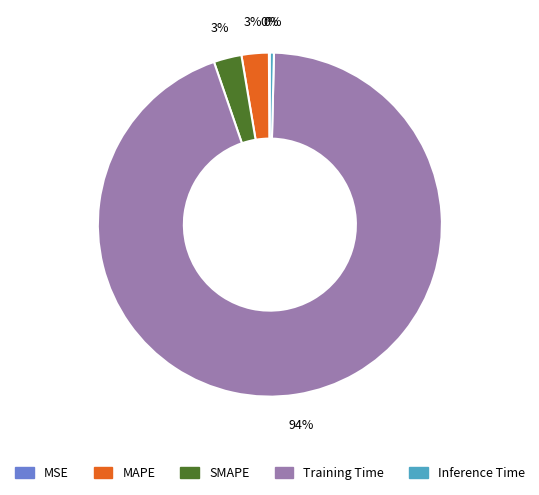

To the nearest percent, what is the combined percentage of Inference Time and SMAPE?

3%